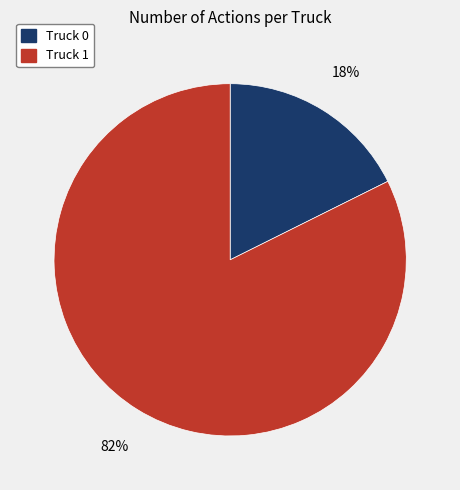

Is there any slice that represents more than half of the pie?

Yes